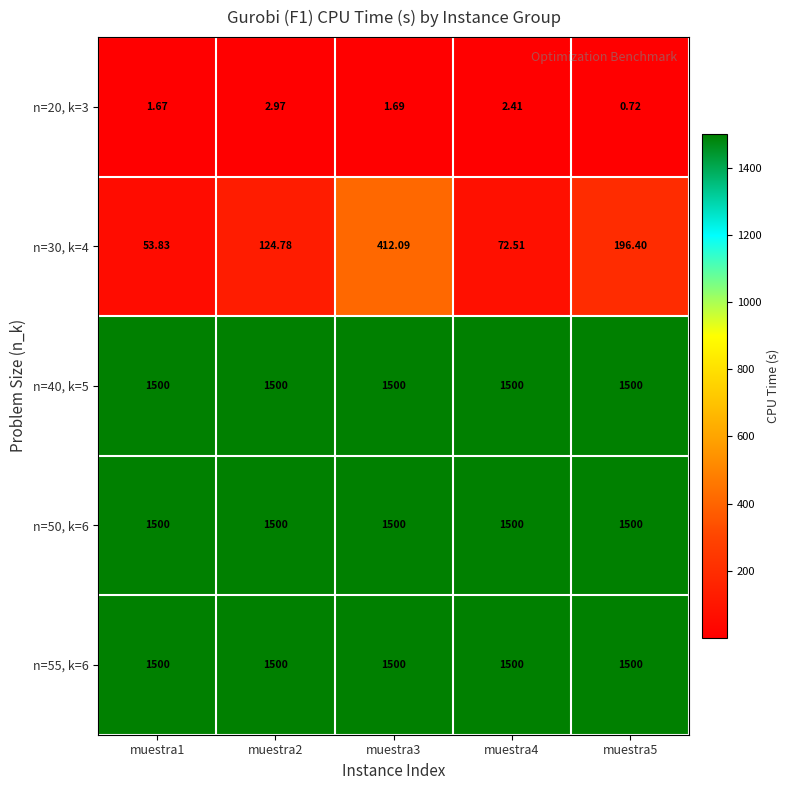

Is the value of n=30, k=4 at muestra4 greater than the value of n=20, k=3 at muestra4?

Yes